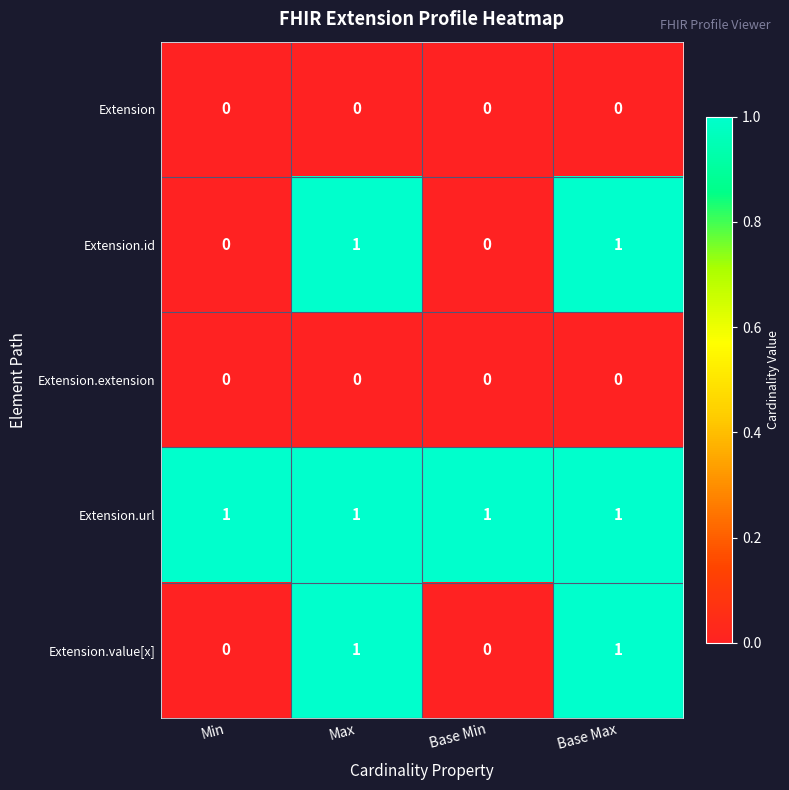

The Extension.value[x] series shows 0 at Base Min. True or false?

True